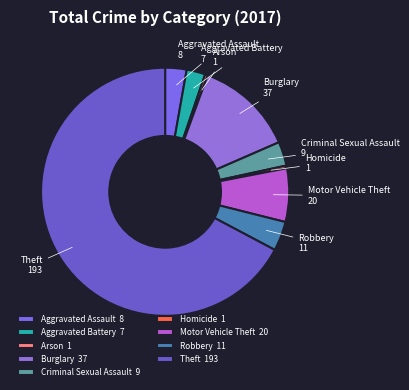

What is the largest slice in the pie chart?

Theft